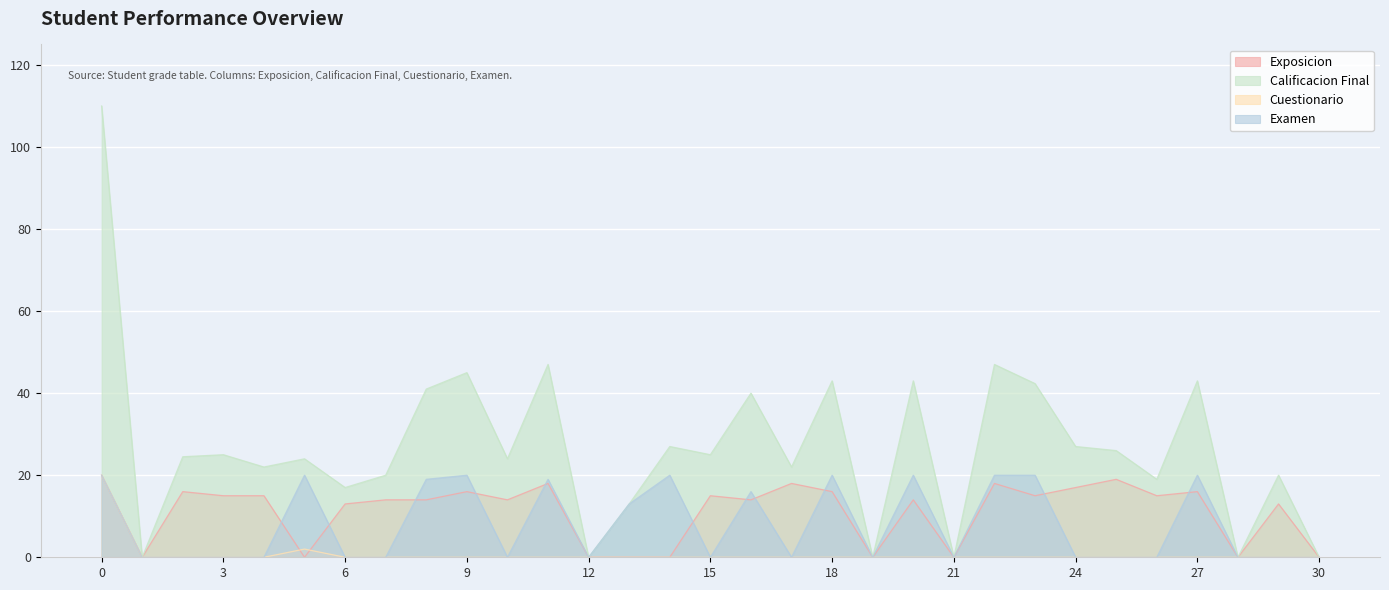

Between 21 and 29, which series saw the biggest shift?

Calificacion Final